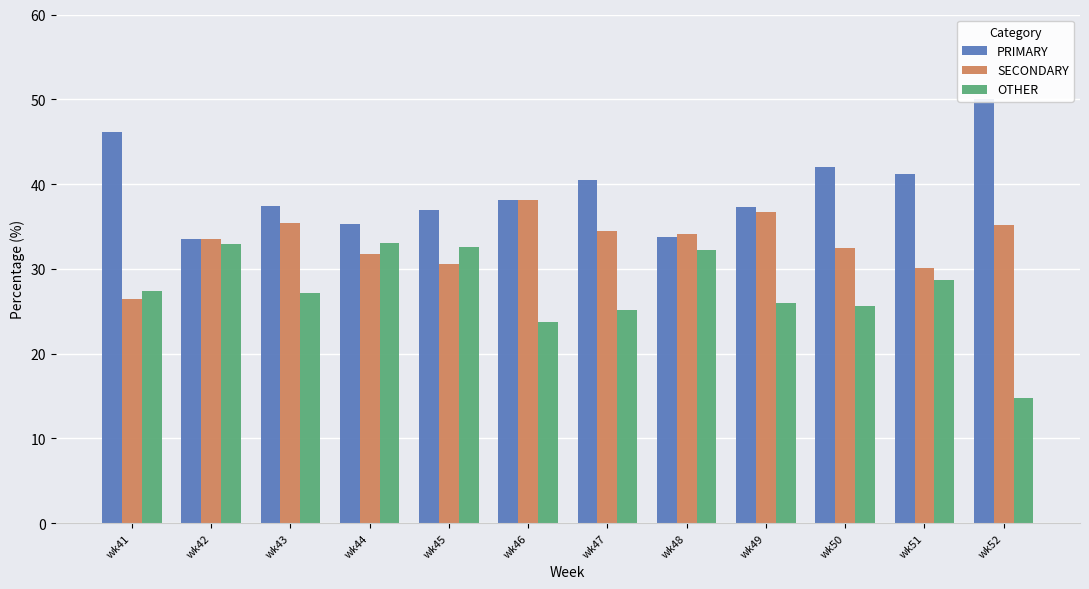

At wk52, list the series in order from largest to smallest.

PRIMARY, SECONDARY, OTHER